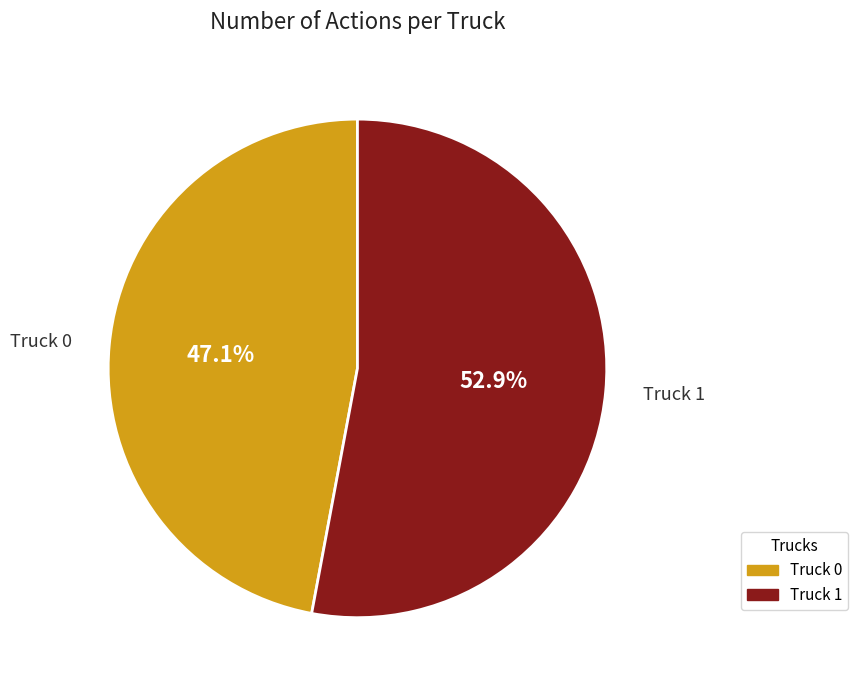

To the nearest percent, what is the average slice percentage?

50%